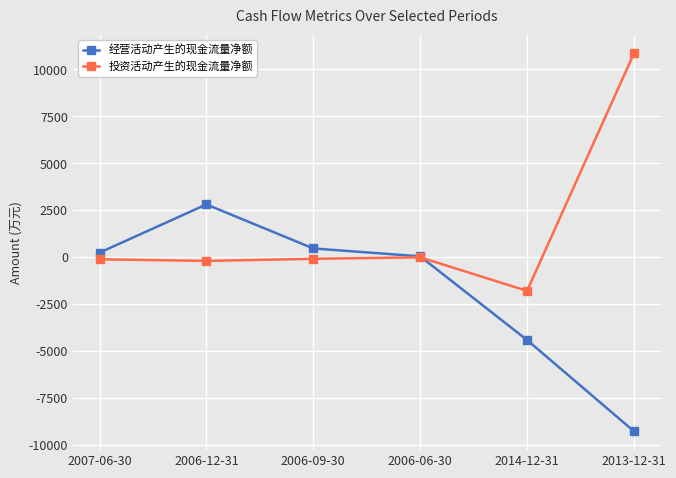

What is the difference between the highest and lowest values at 2007-06-30?

352